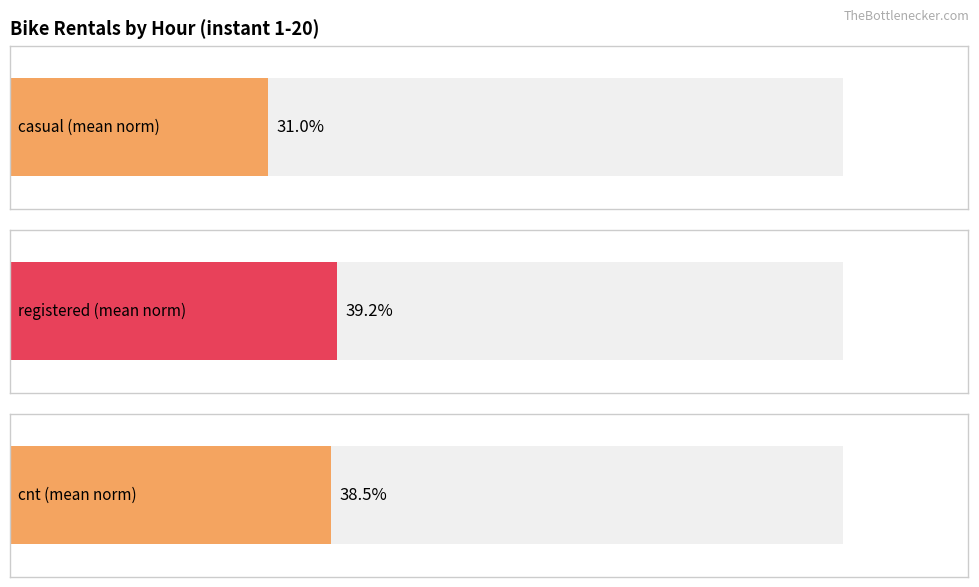

Is the value of registered at 5 greater than the value of casual at 17?

No